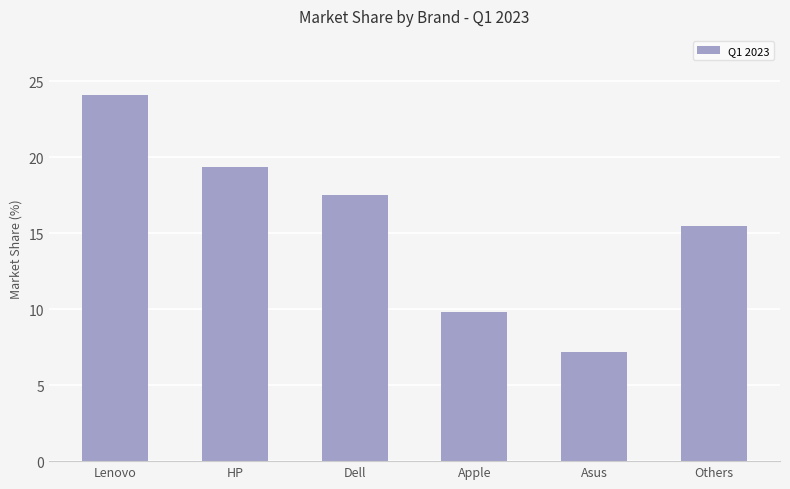

Reading left to right, extract all data points from this chart.

Lenovo=24.1	HP=19.4	Dell=17.5	Apple=9.8	Asus=7.2	Others=15.5